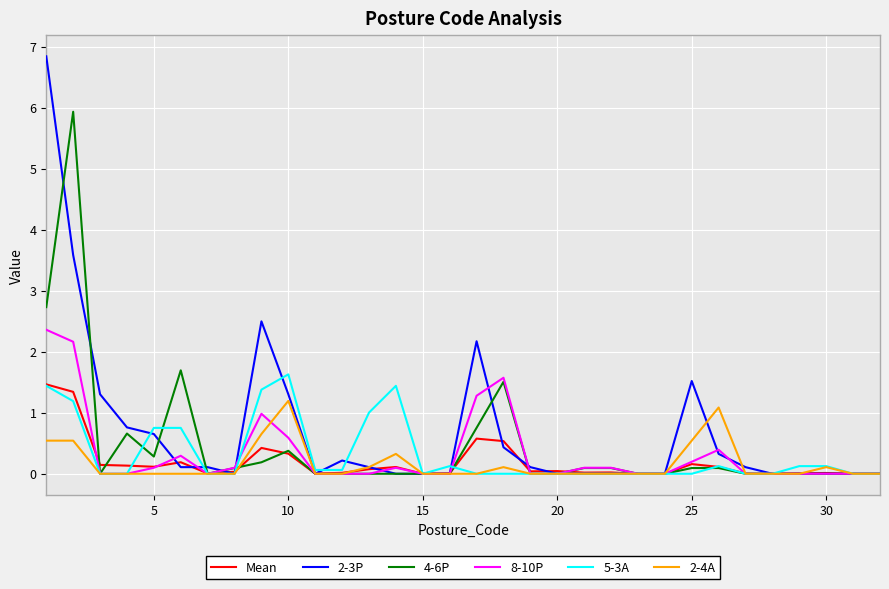

What are all the series names shown in the legend?

Mean, 2-3P, 4-6P, 8-10P, 5-3A, 2-4A